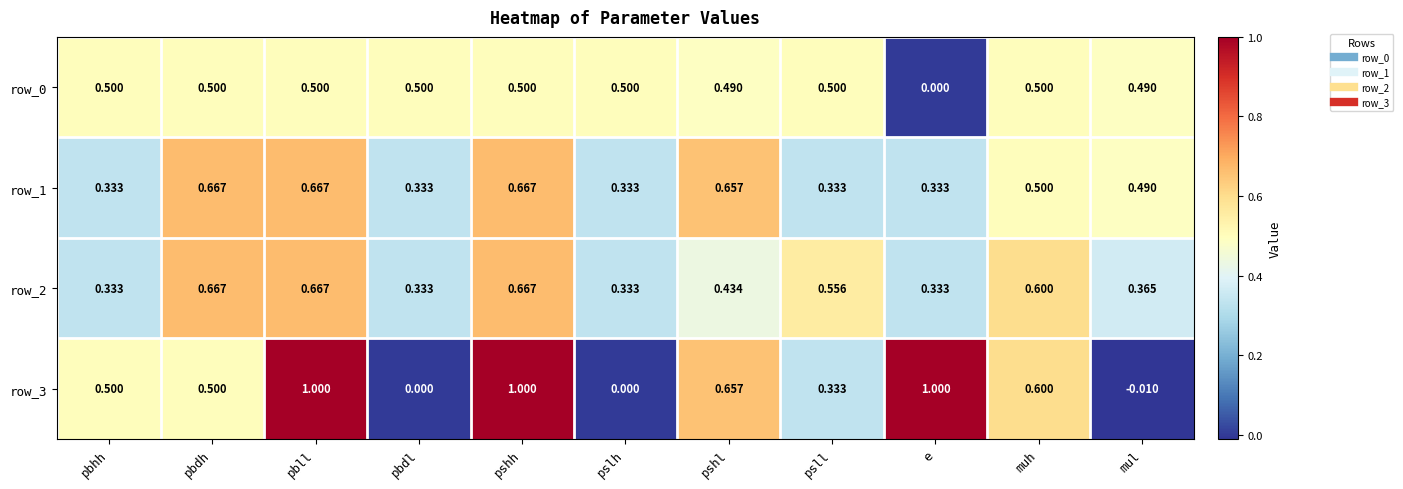

Which label corresponds to the smallest value in the chart?

mul